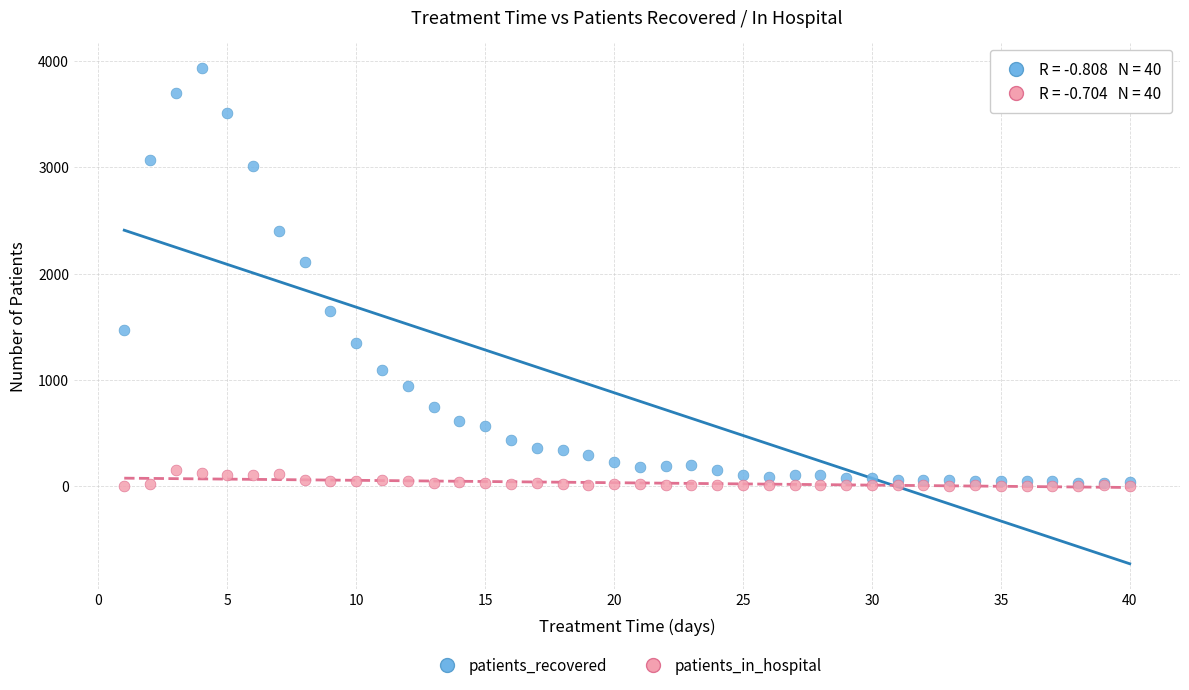

In the patients_recovered series, what Y value is closest to 1981?

2104